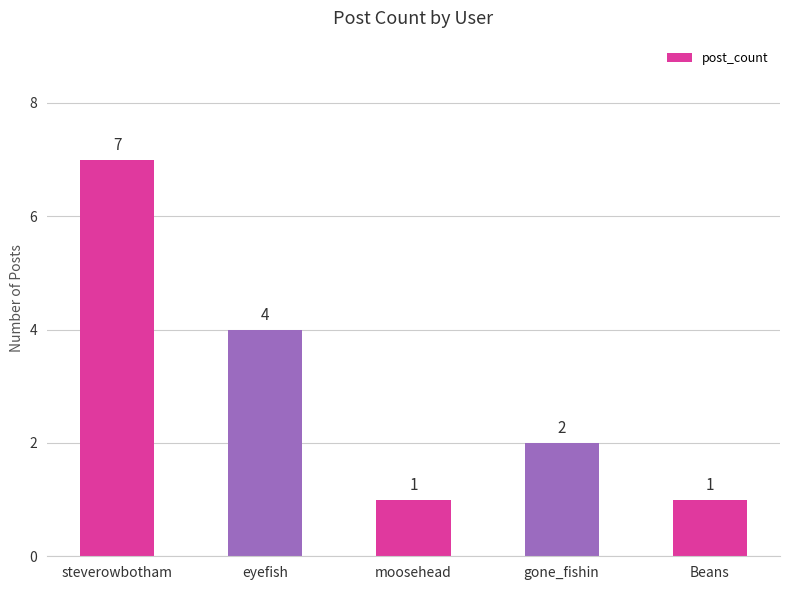

How many values are between 1 and 4?

4